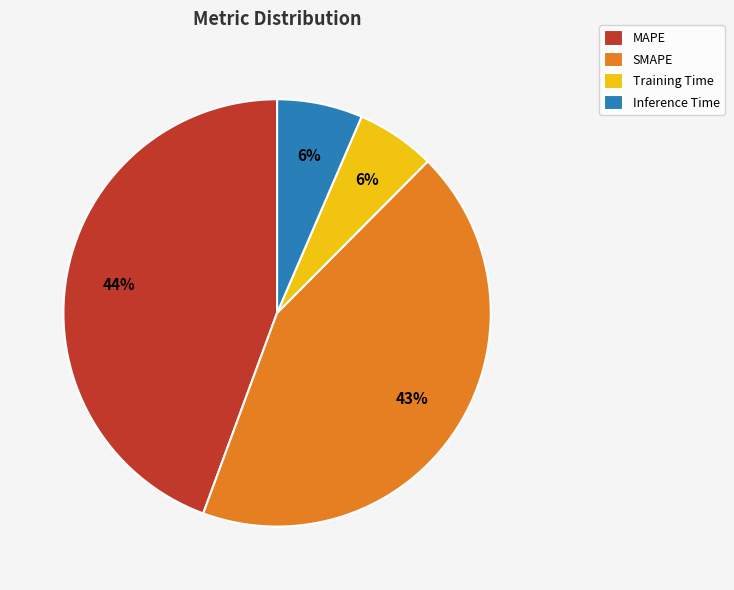

Which category has the biggest portion of the pie?

MAPE